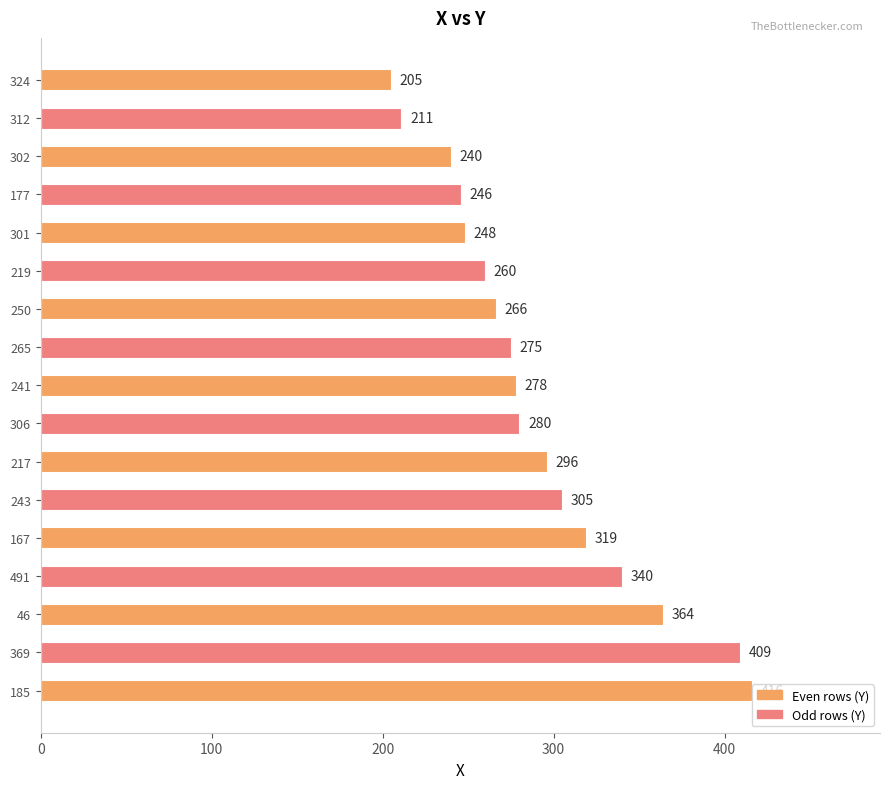

True or false: the data shows 489 at 217.

False